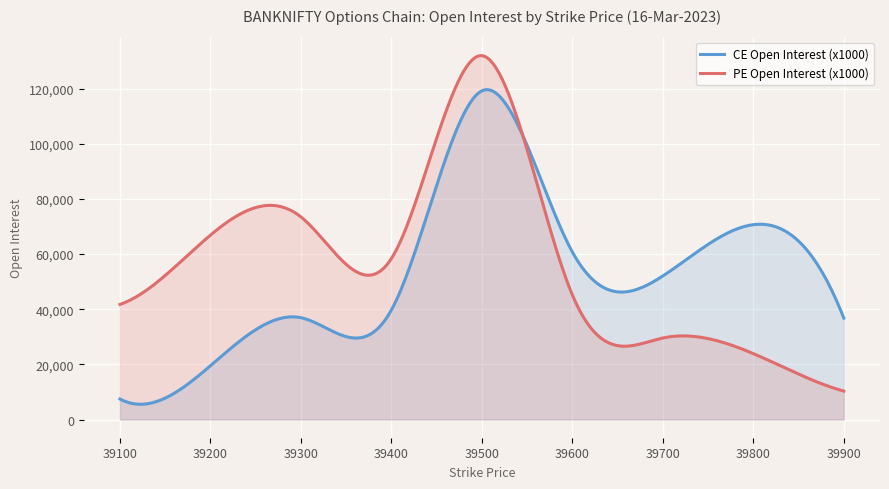

Between which two adjacent categories do PE Open Interest (x1000) and CE Open Interest (x1000) first intersect?

39500 and 39600